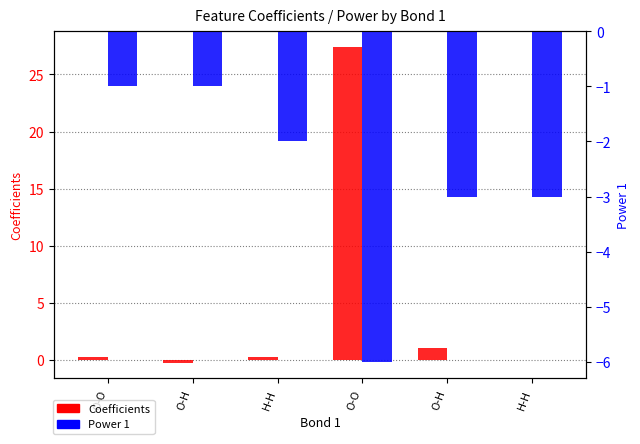

What is the greatest value displayed?

27.4